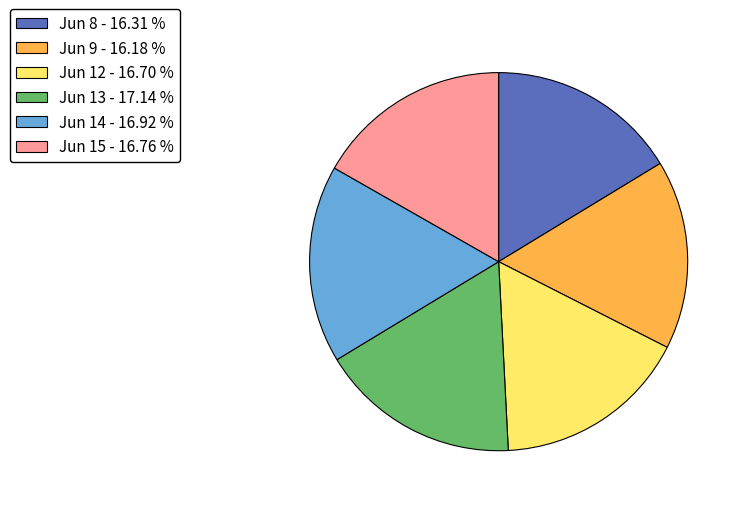

Is there any slice that represents more than half of the pie?

No